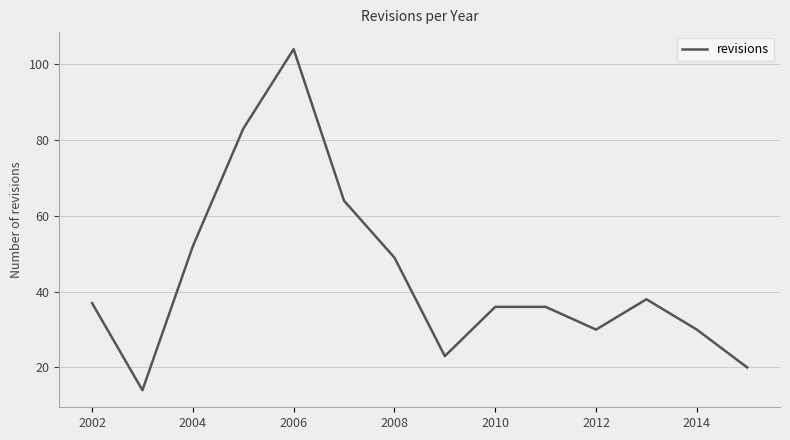

What is the maximum value shown in the chart?

104